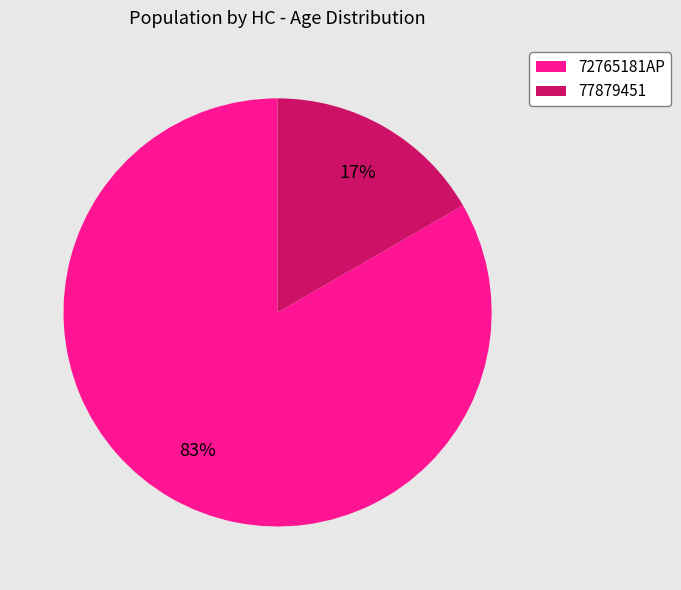

To the nearest percent, what is the average slice percentage?

50%